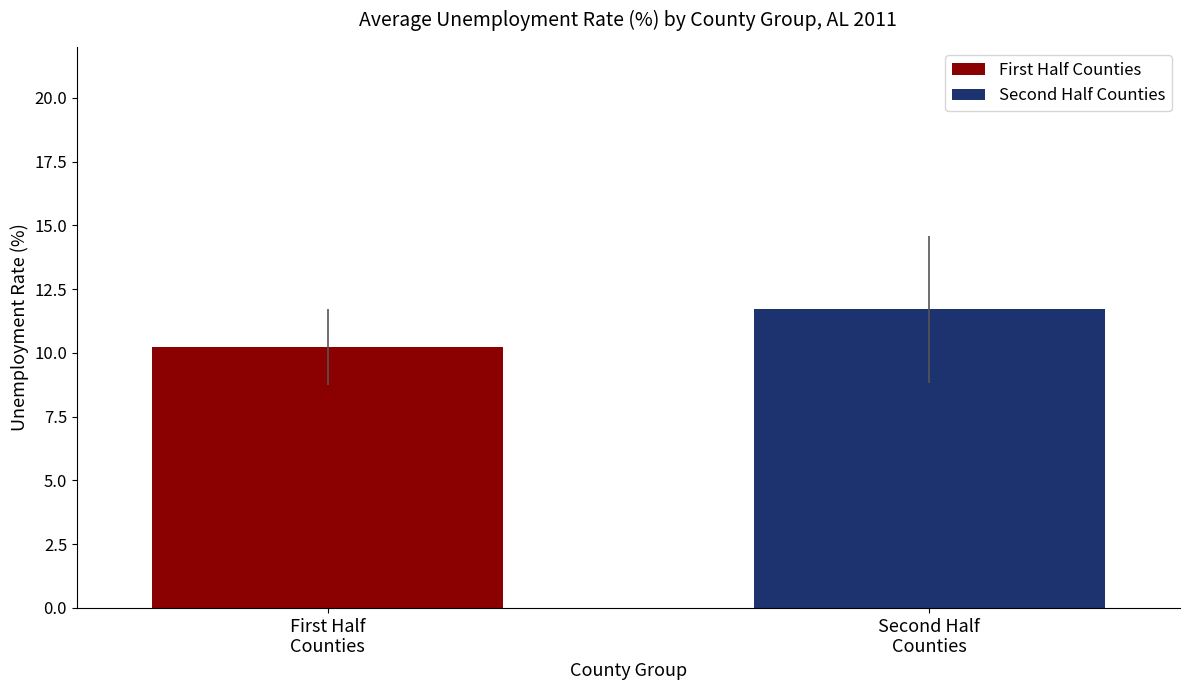

What is the minimum value shown in the chart?

10.2